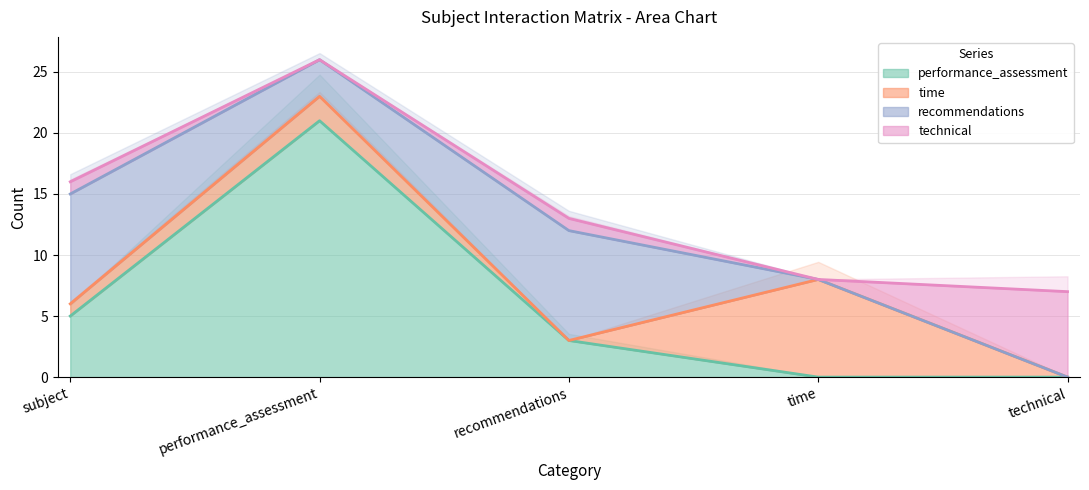

Which series changed the most between recommendations and technical?

recommendations